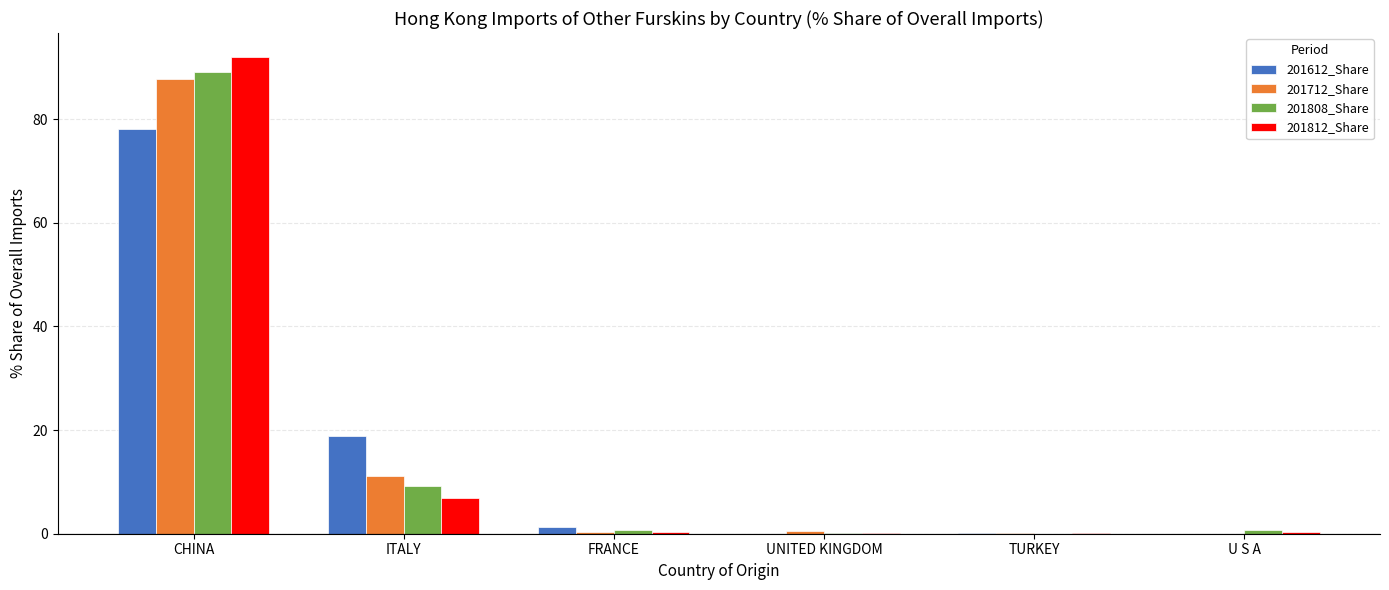

What is the sum of all 201712_Share values?

99.7